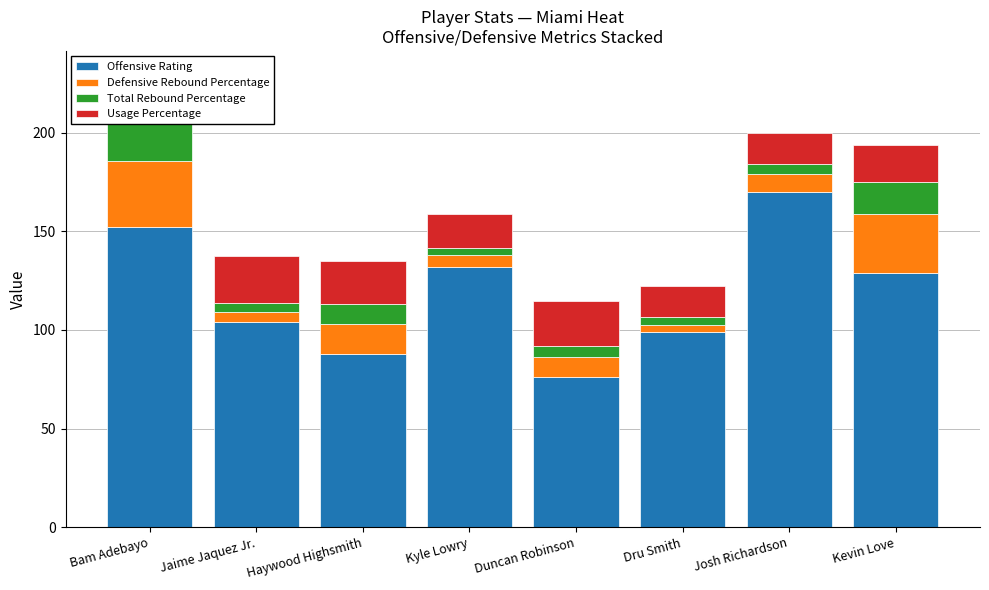

How many bars are there in total?

32